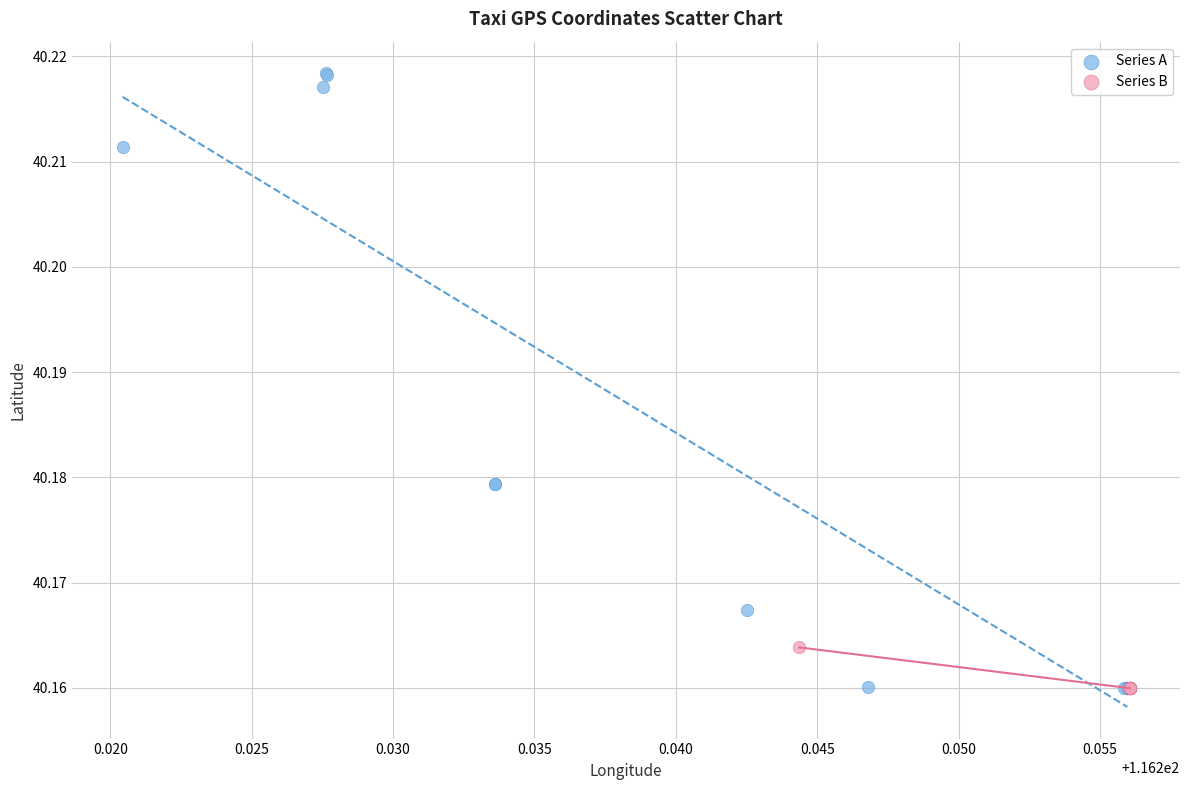

Which series has the largest Y range (max minus min)?

Series A